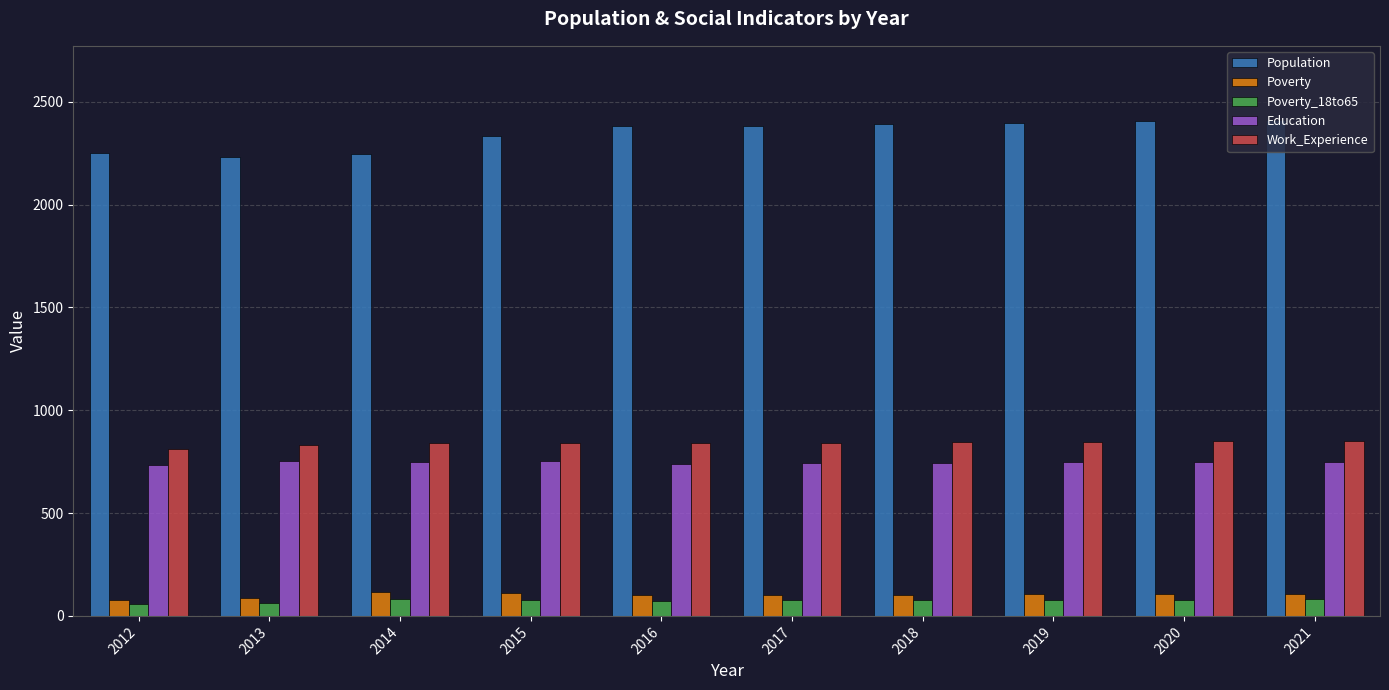

What is the difference between the highest and lowest values at 2017?

2309